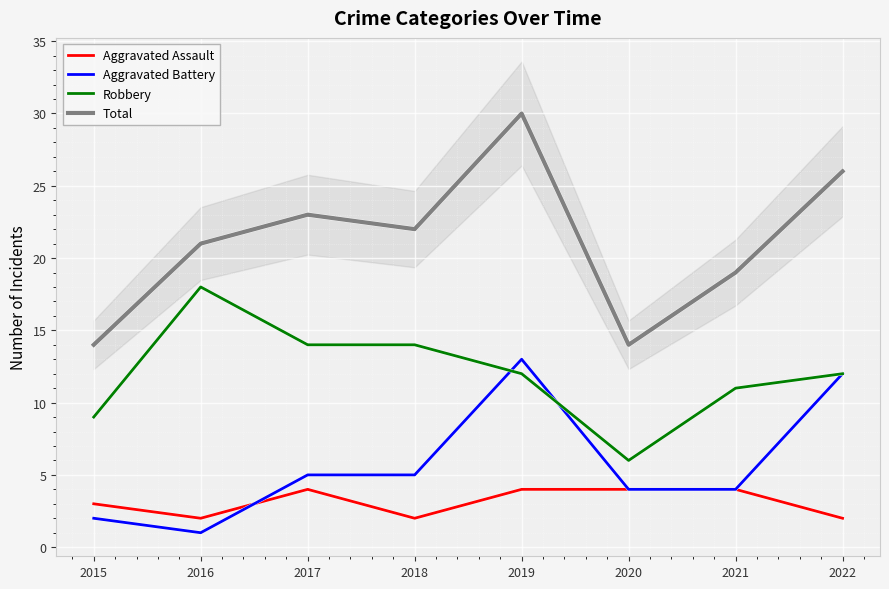

What is the lowest value of the Aggravated Assault series?

2